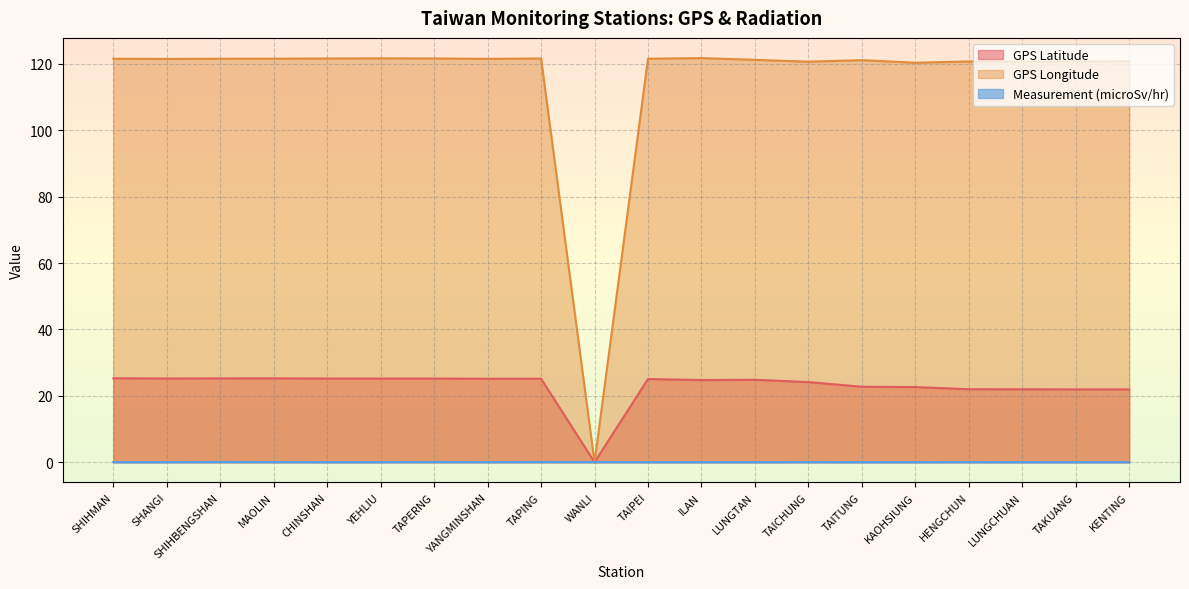

What is the difference between the highest and lowest values at YANGMINSHAN?

121.5